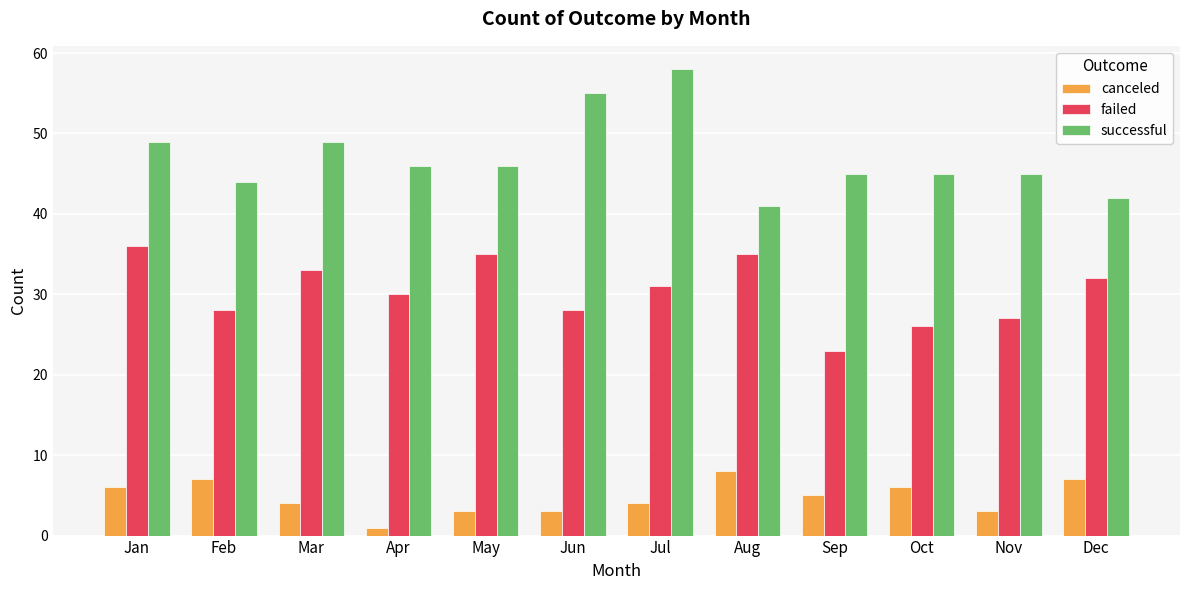

What are all the series names shown in the legend?

canceled, failed, successful